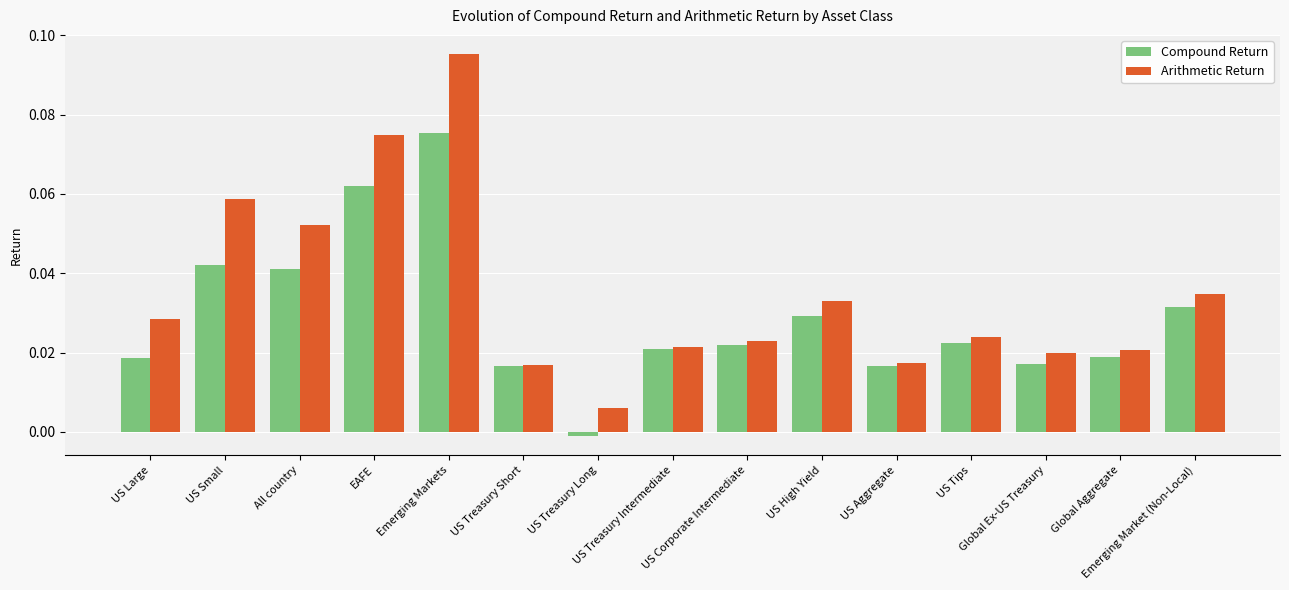

Which series has the largest range (max minus min)?

Arithmetic Return